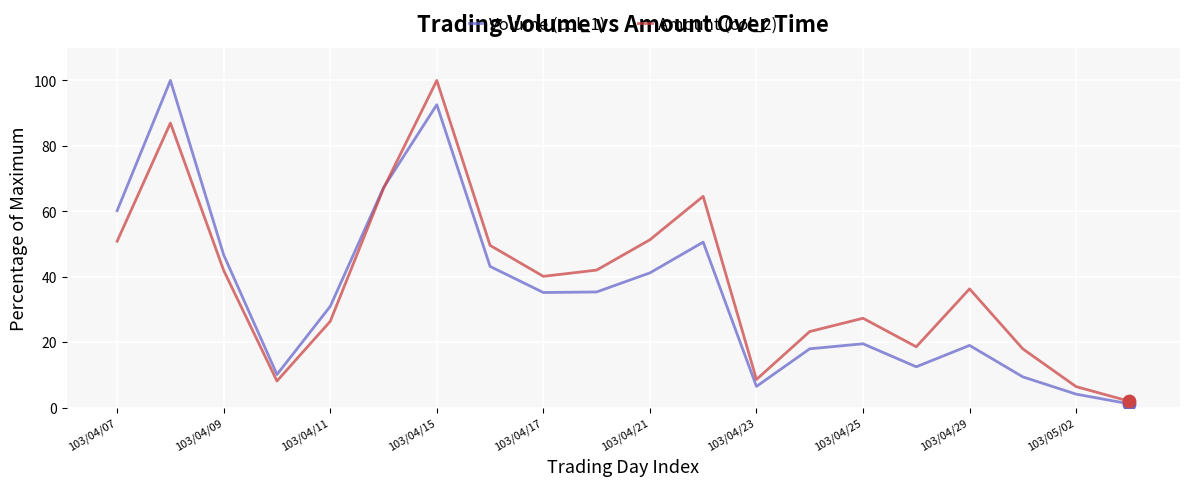

What is the maximum value for Volume (col_1)?

100.0